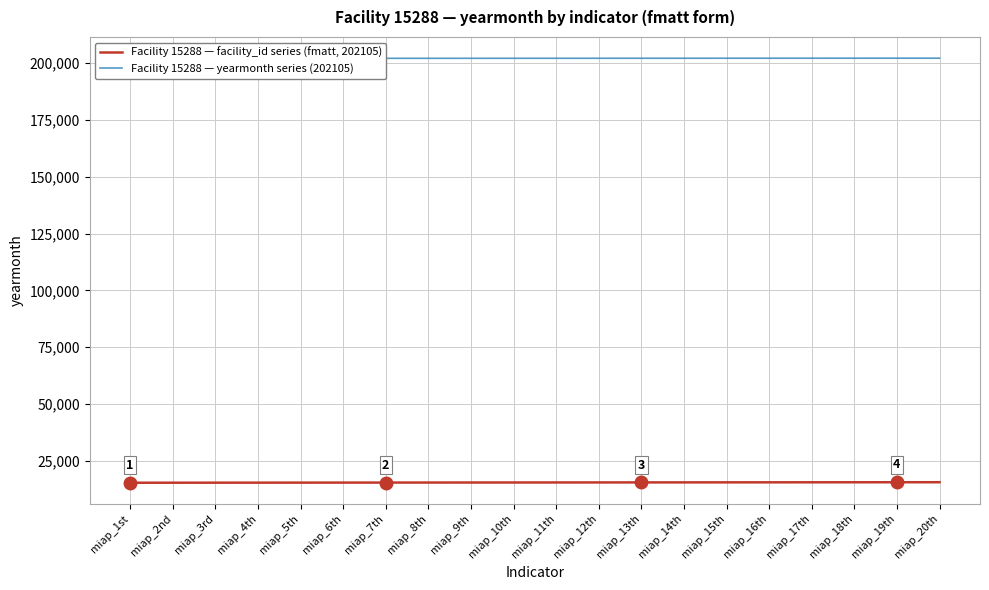

Is the value of Facility 15288 — facility_id series (fmatt, 202105) at miap_2nd greater than the value of Facility 15288 — yearmonth series (202105) at miap_3rd?

No